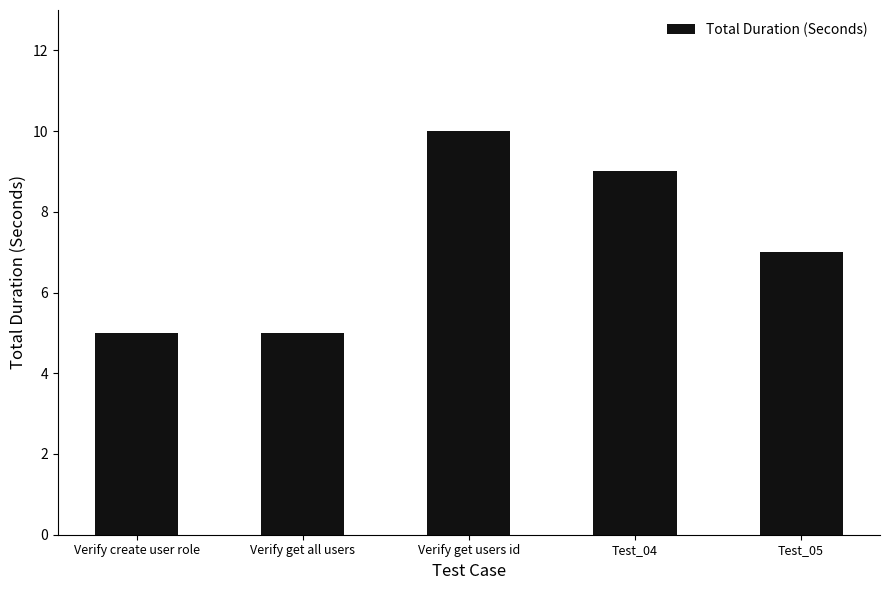

How many data points are less than 7?

2